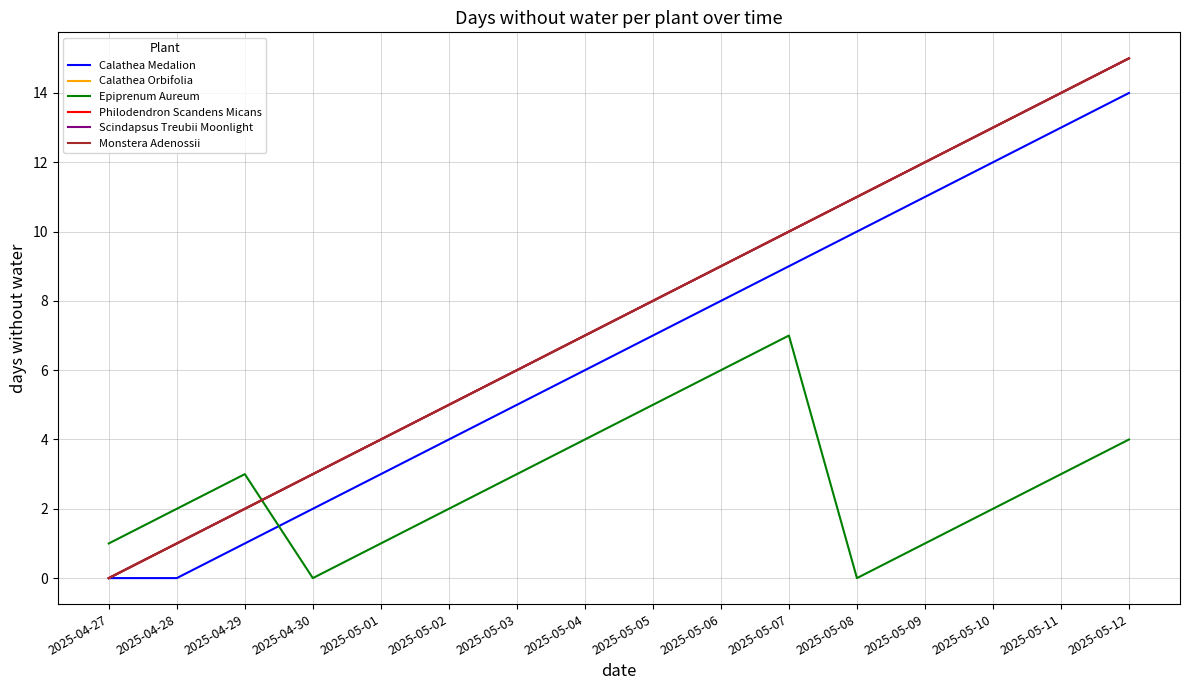

How many Epiprenum Aureum values are between 1 and 4?

11